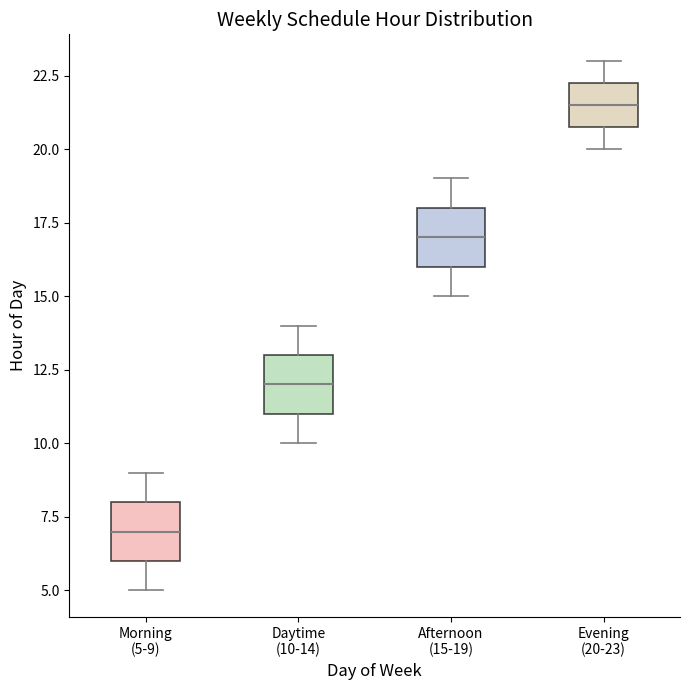

Which box's median line is the highest?

Evening (20-23)